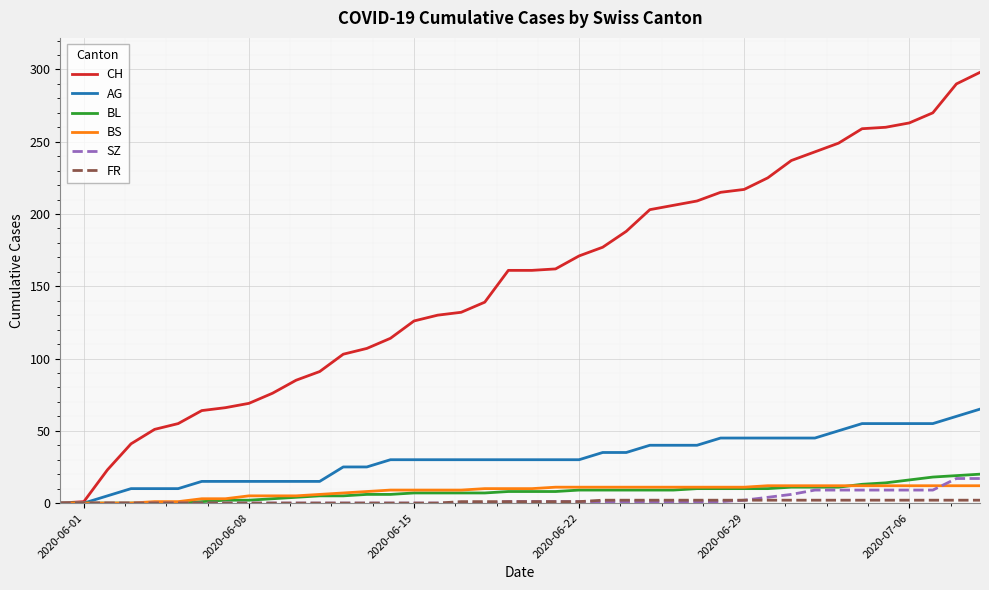

Which series has the widest spread of values?

CH